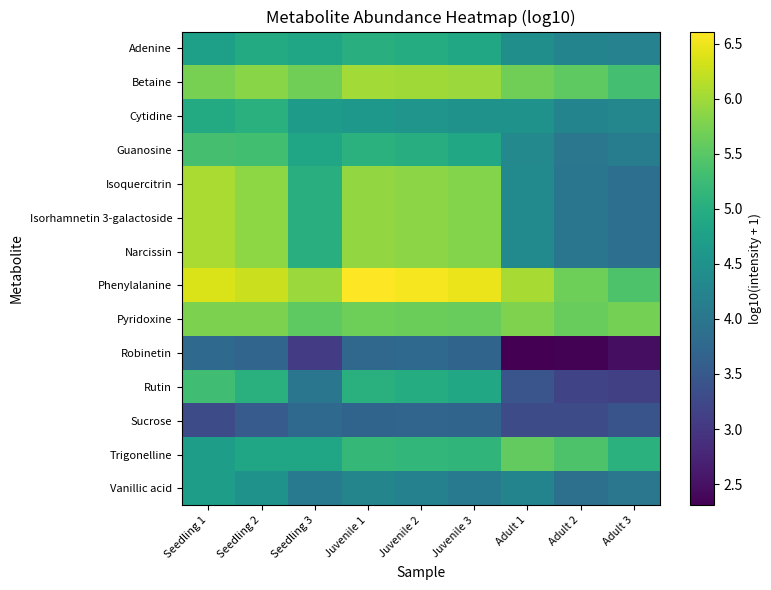

What is the total value across all series at Seedling 2?

72.5